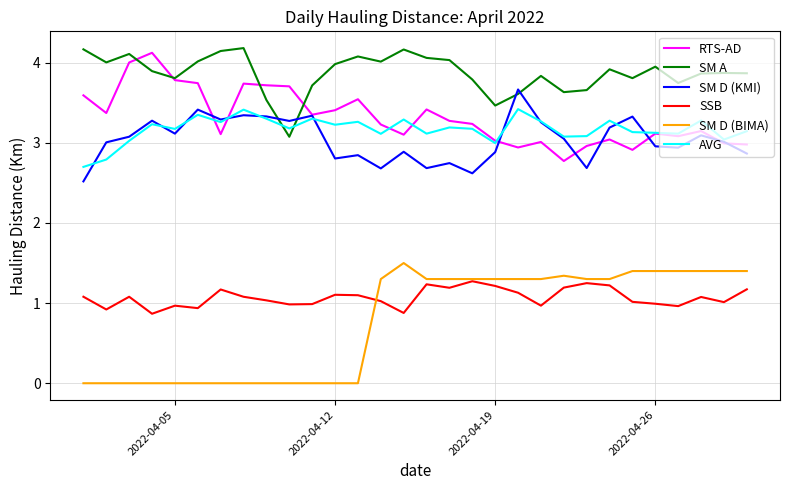

True or false: SM D (BIMA) and SM D (KMI) cross at least once.

False